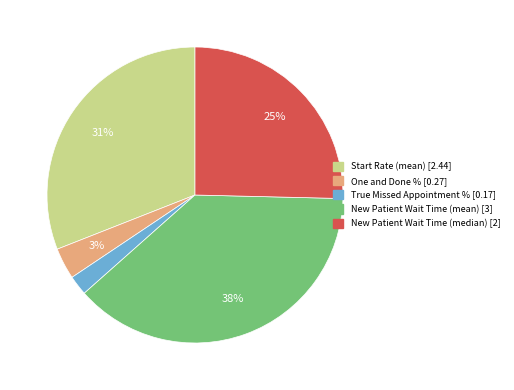

Is the sum of New Patient Wait Time (median) and New Patient Wait Time (mean) greater than half?

Yes